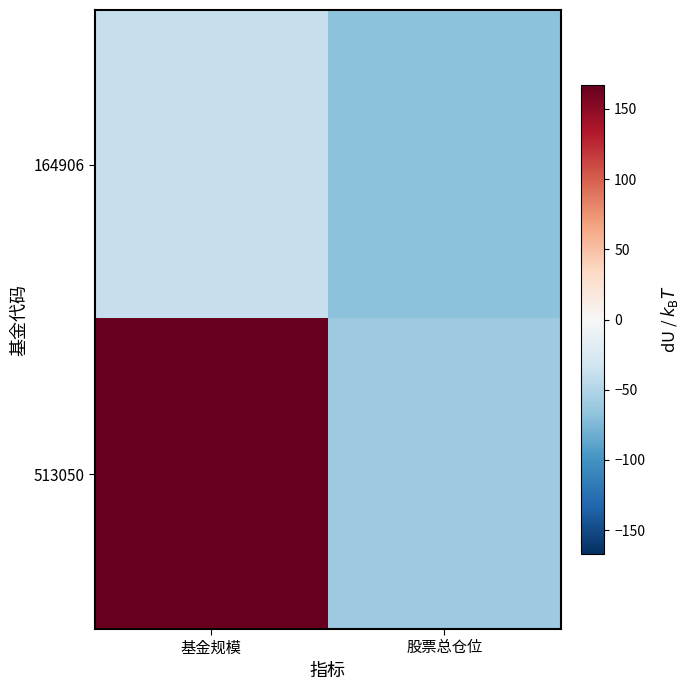

Which series has the widest spread of values?

513050